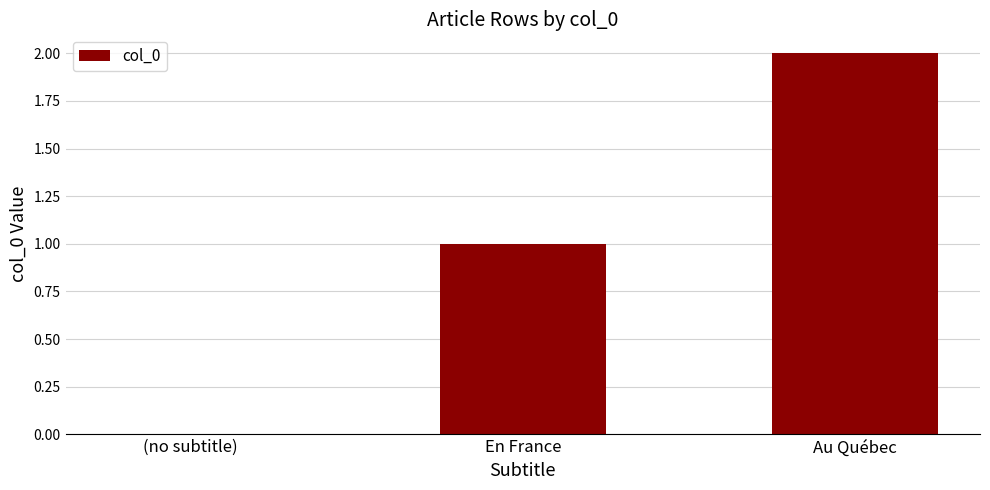

How many series are shown in this chart?

1